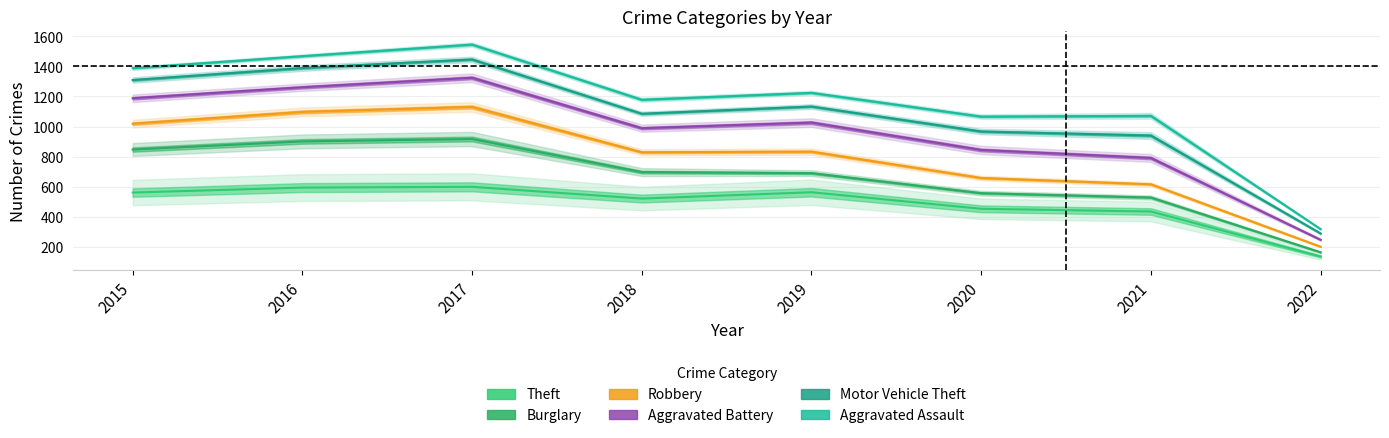

Which category has the highest value across all series?

2017